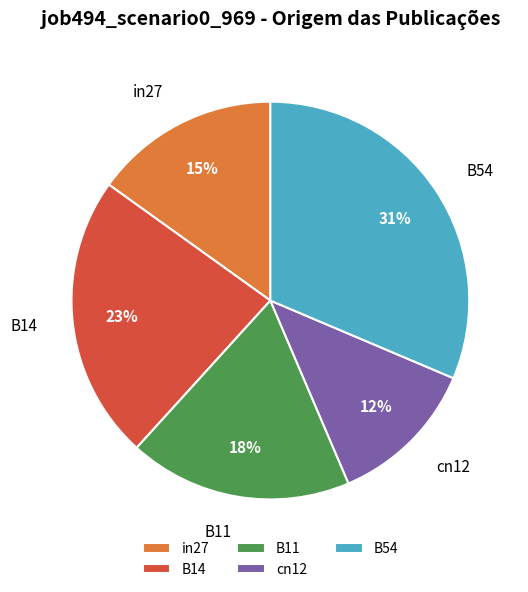

To the nearest percent, what is the difference between the B14 and B11 slice percentages?

5%